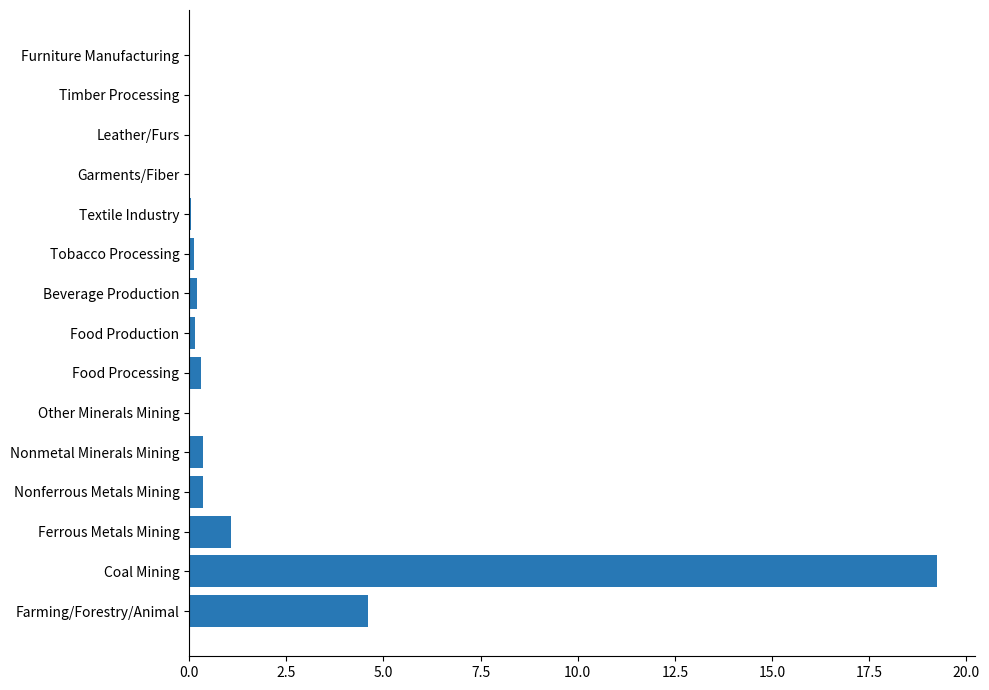

How many data points does each series have?

15